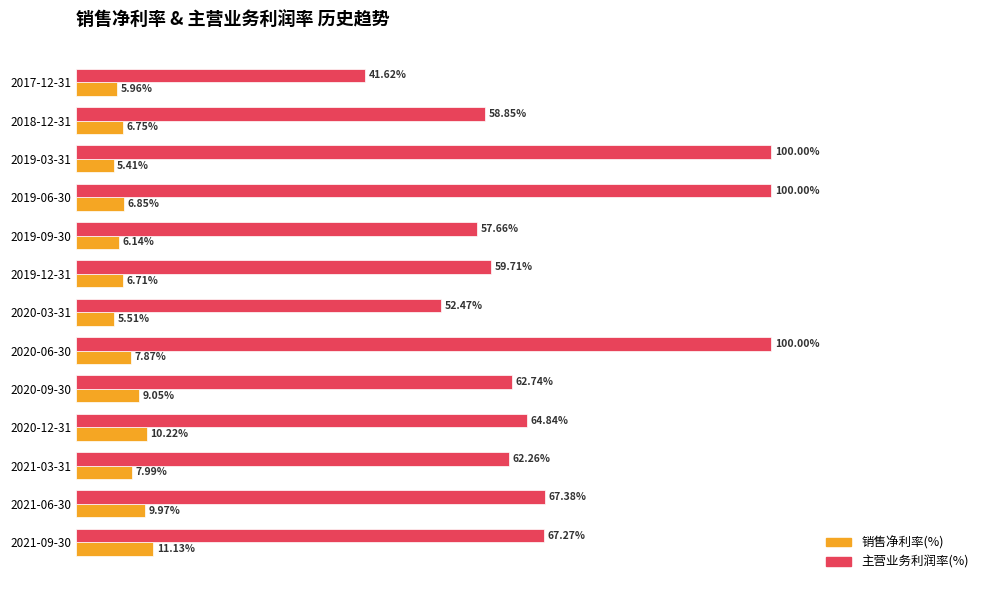

Is the value of 主营业务利润率(%) at 2020-09-30 greater than the value of 销售净利率(%) at 2019-09-30?

Yes